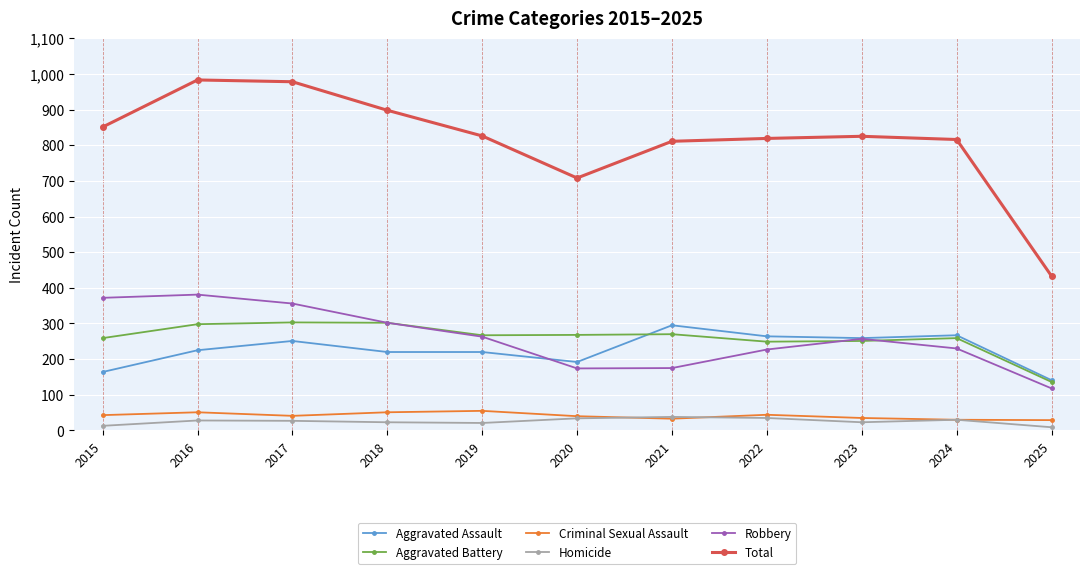

What is the difference between the highest and lowest values at 2021?

778